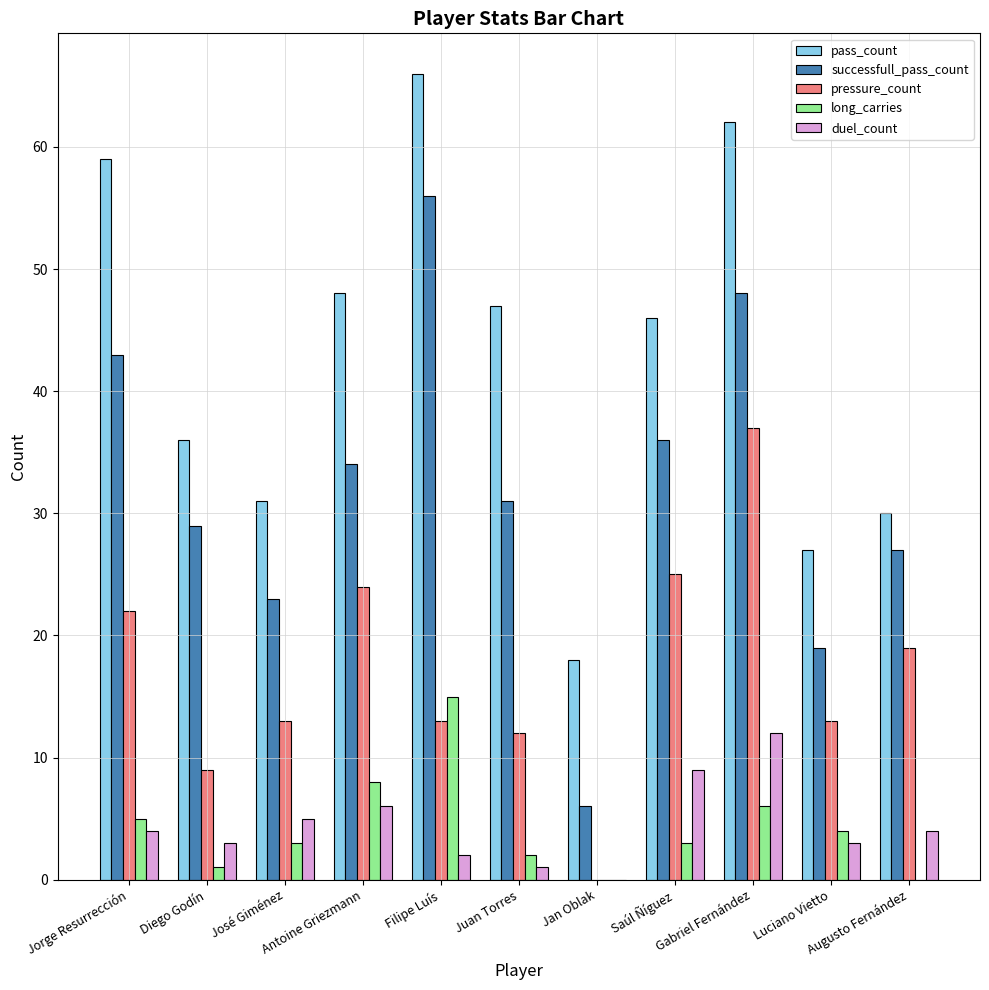

Which series has the largest total across all categories?

pass_count